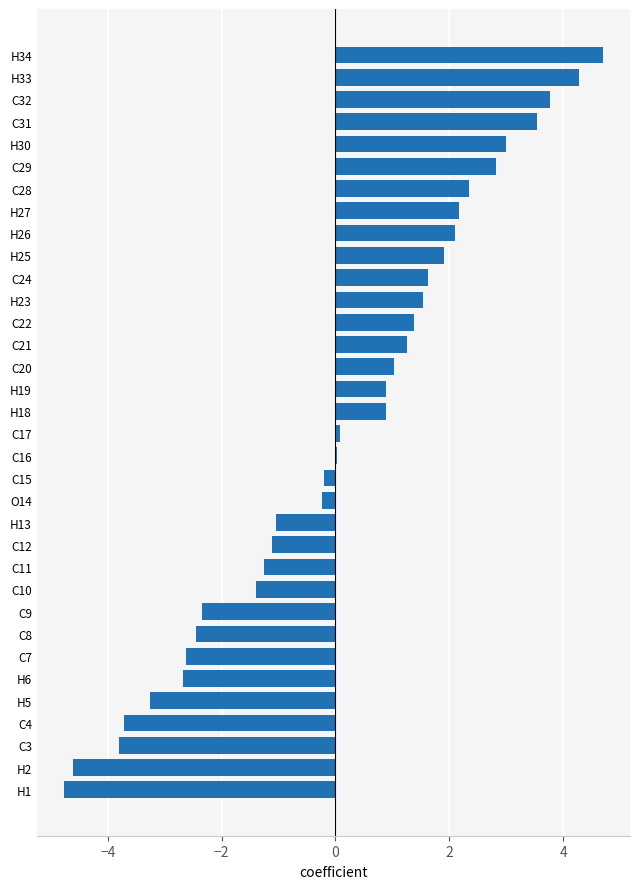

How many data points does each series have?

34